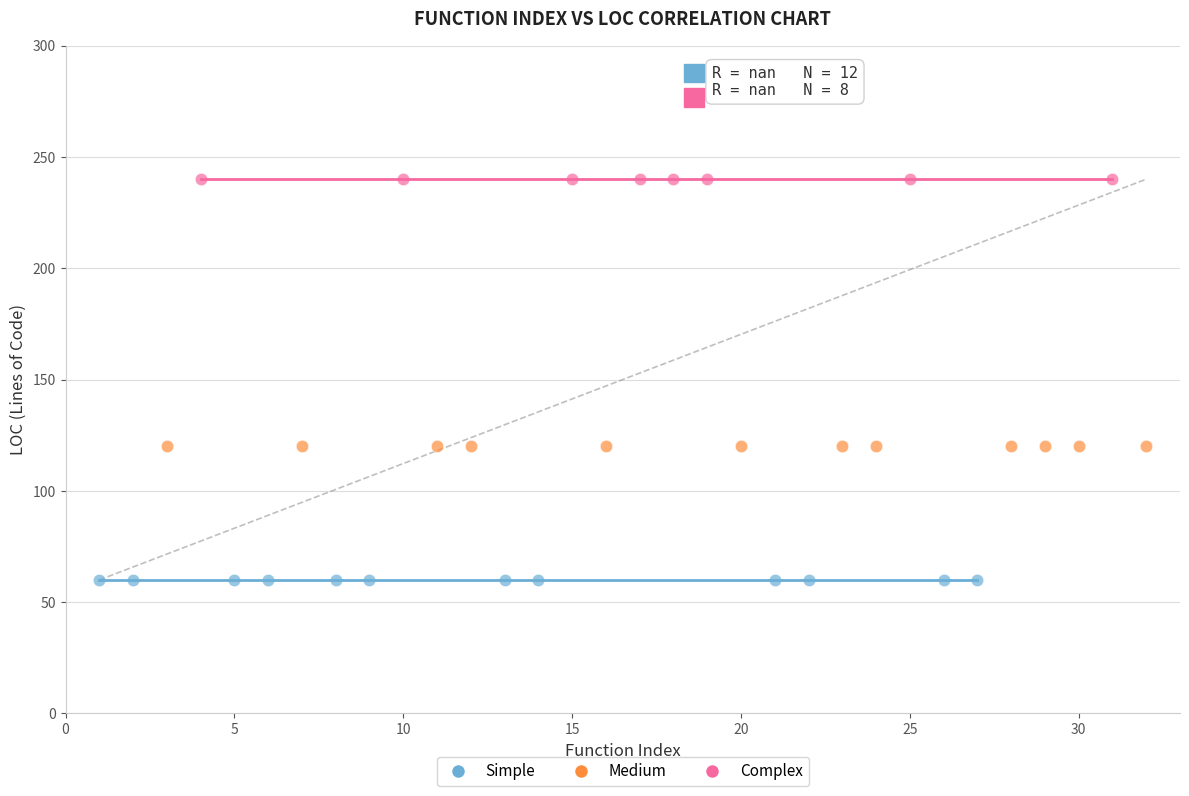

Which series contains the highest Y value?

Complex